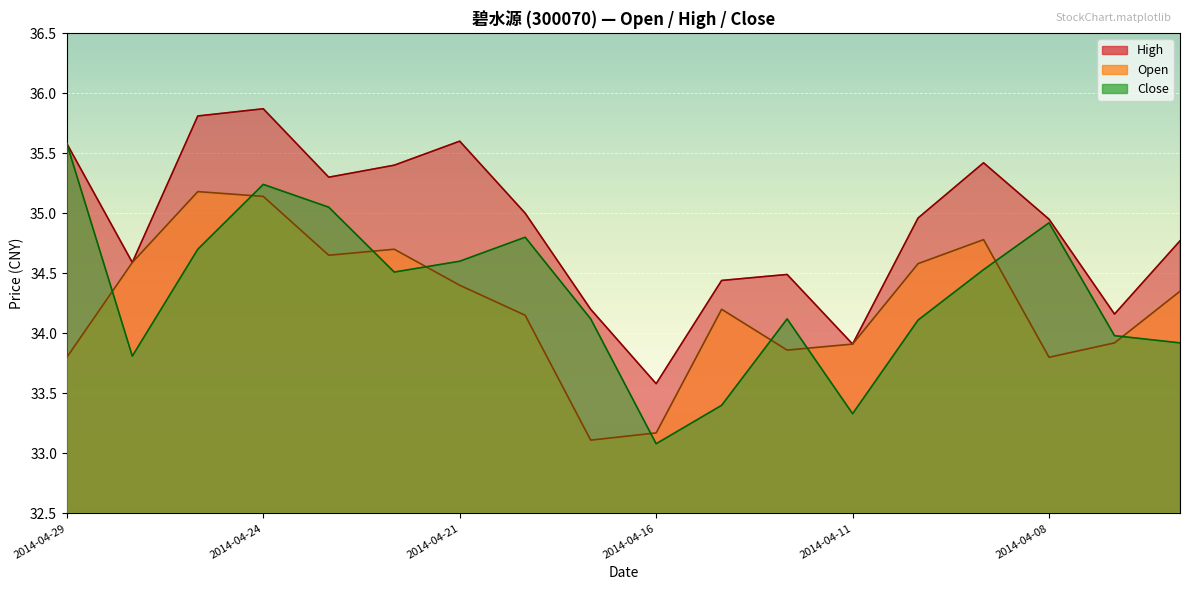

What is the value of the Close point at the 6th from the left?

34.5